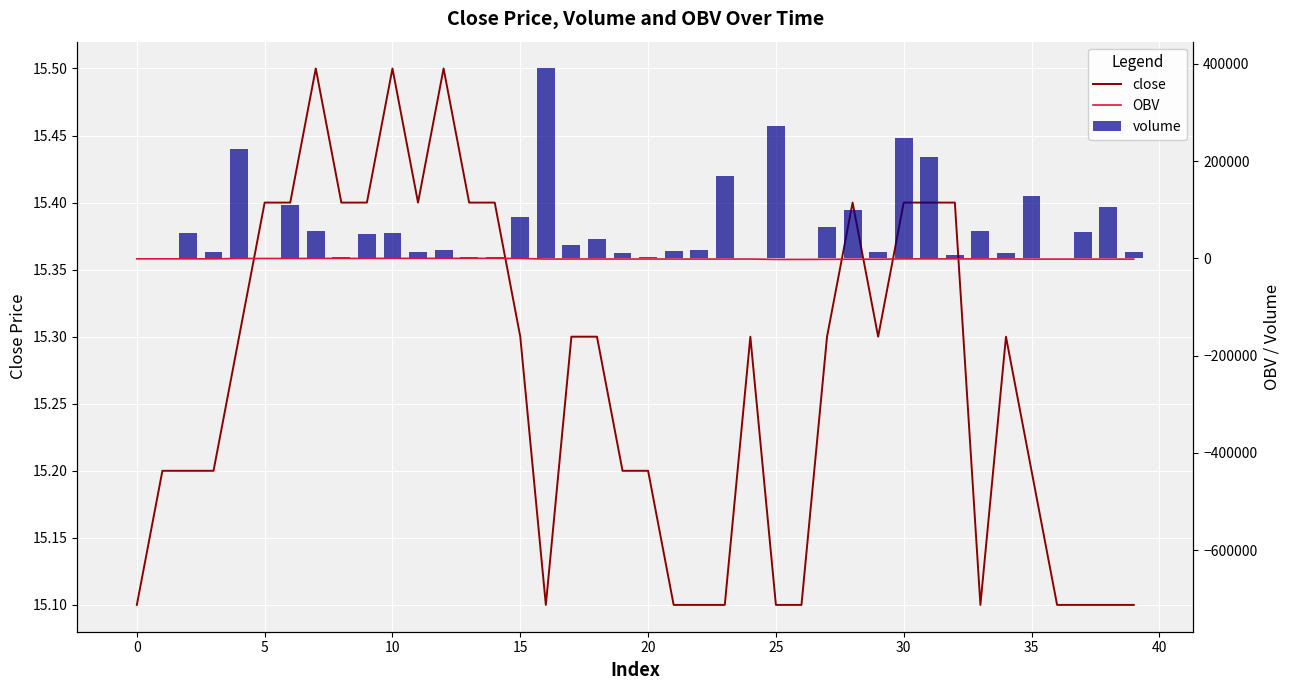

Does the chart contain any negative values?

Yes